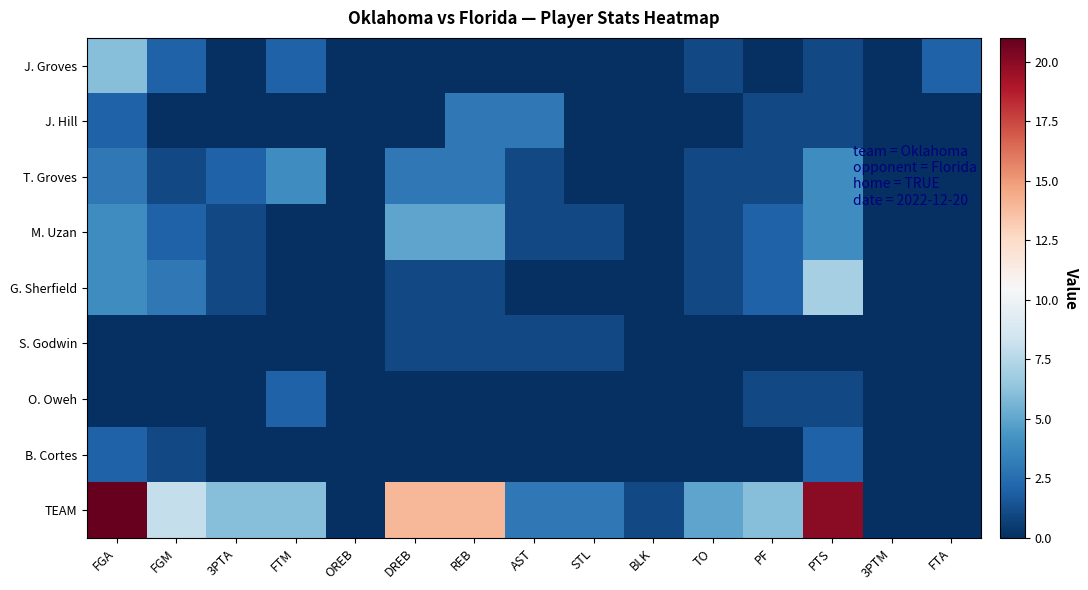

Rank the series by their maximum value, from lowest to highest.

S. Godwin, O. Oweh, B. Cortes, J. Hill, T. Groves, M. Uzan, J. Groves, G. Sherfield, TEAM